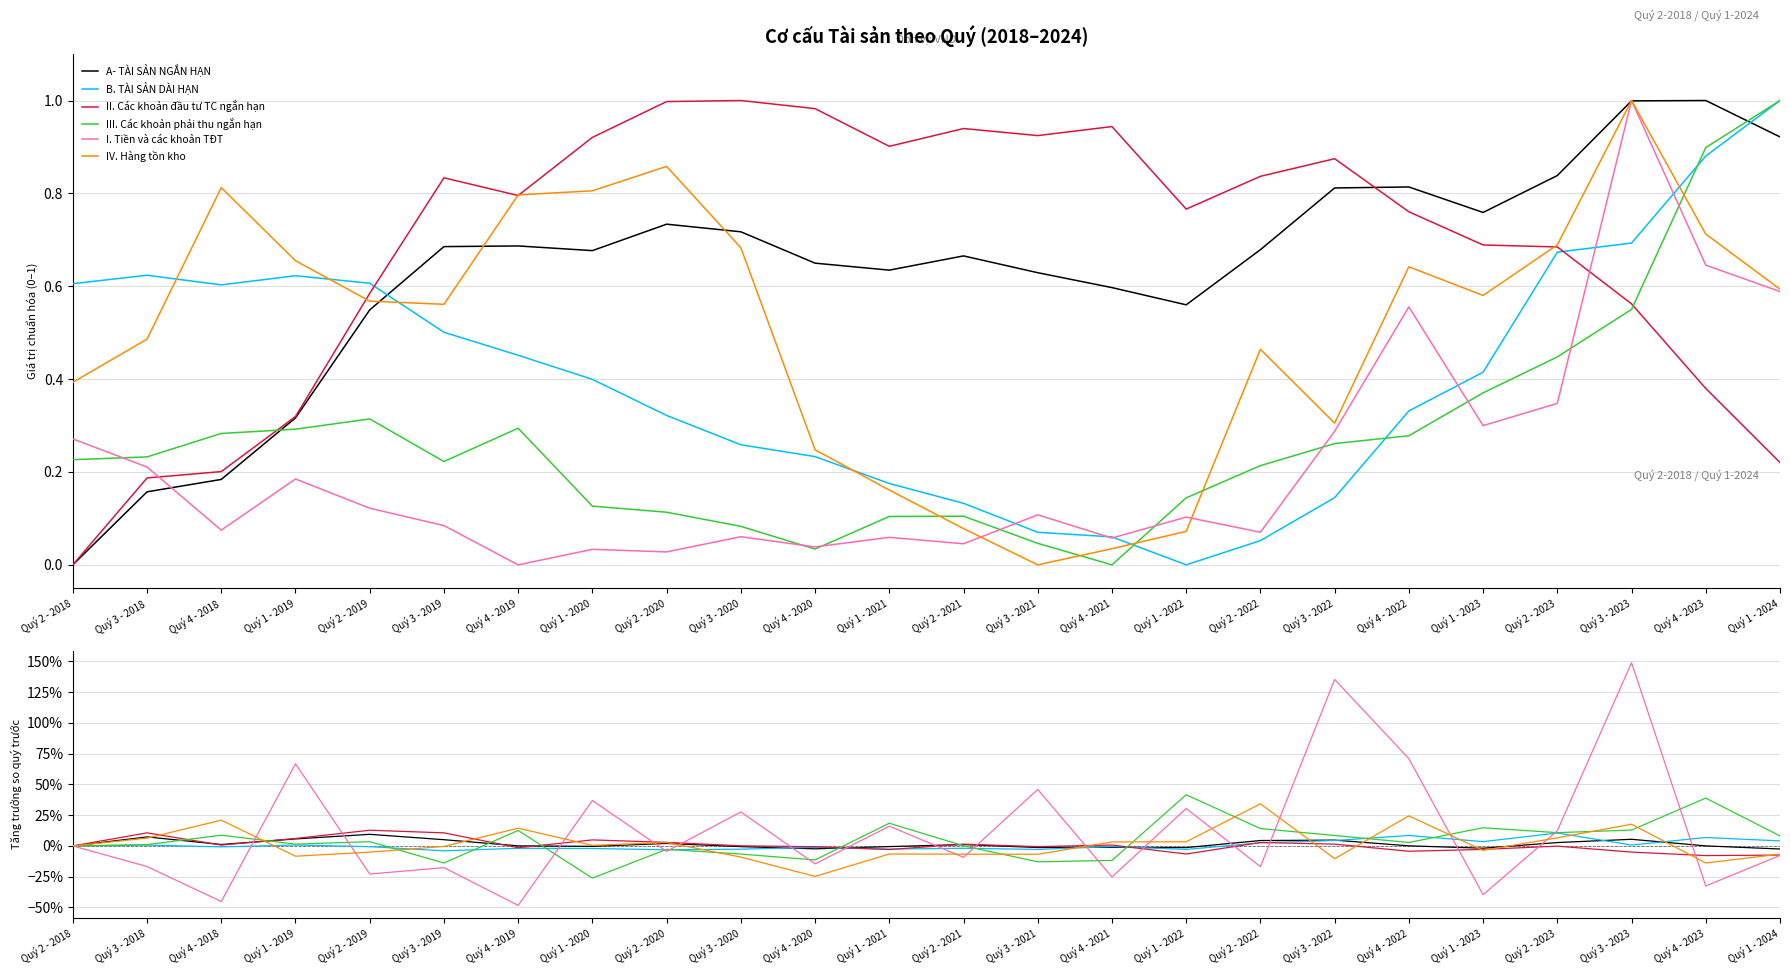

What is the difference between the second highest and second lowest values in the IV. Hàng tồn kho series?

0.4